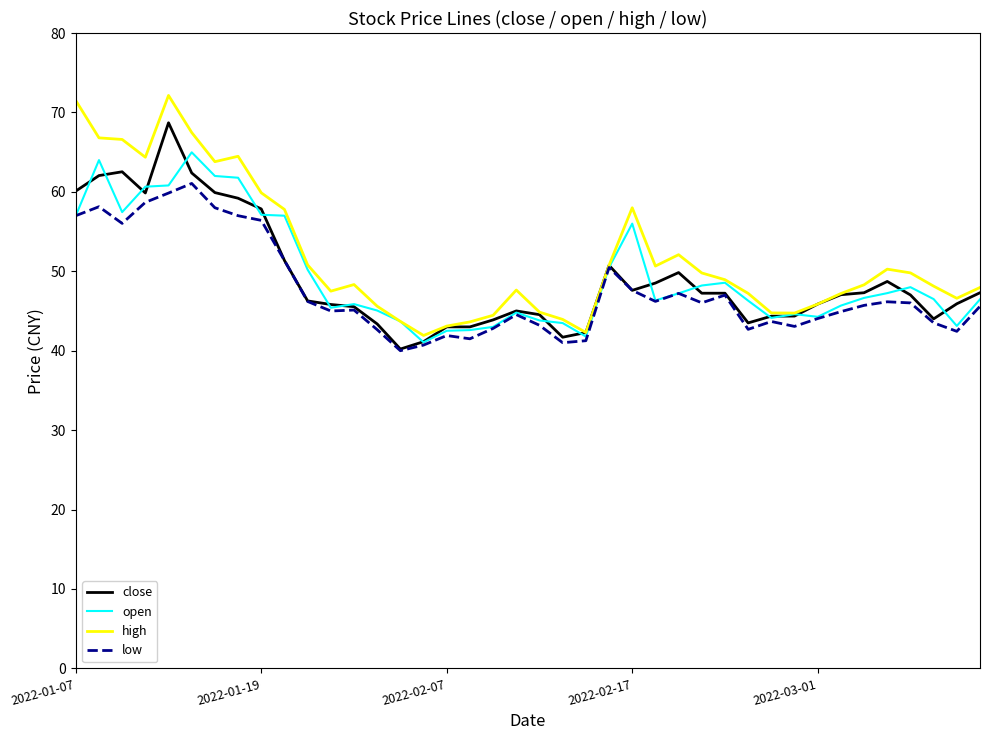

List the series in order of their peak value, highest first.

high, close, open, low